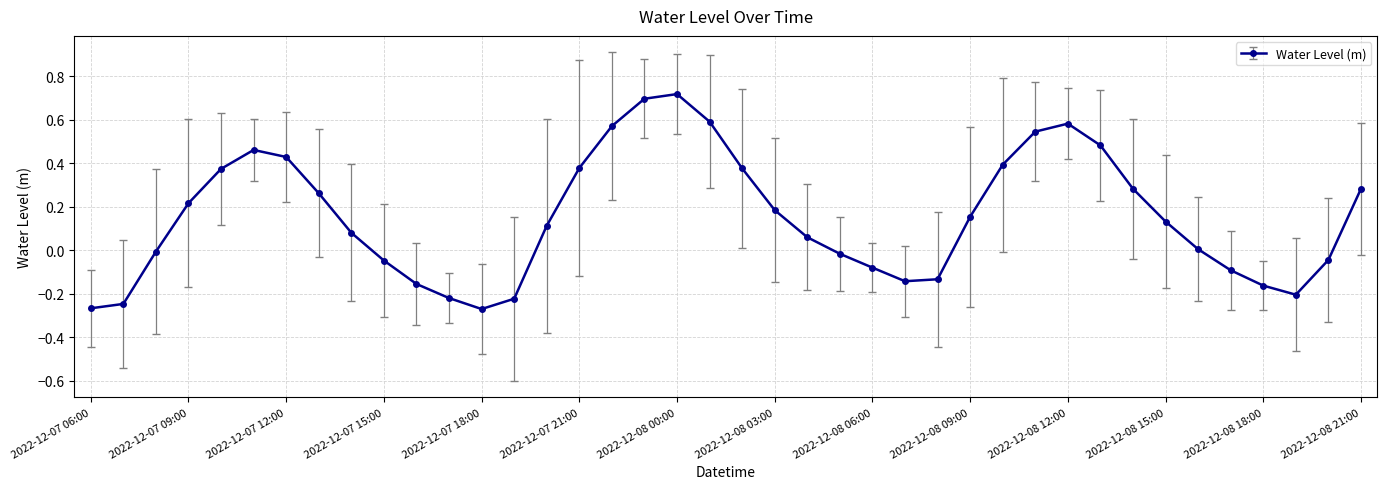

True or false: the data has more than 0 interior local peaks.

True